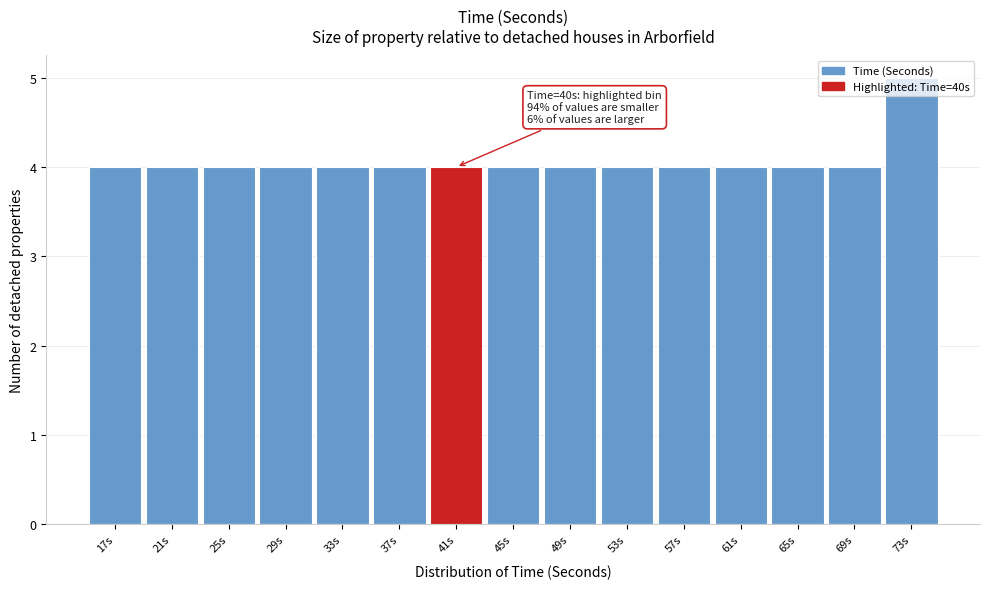

Over which range of the x-axis is the bar tallest?

71 to 75